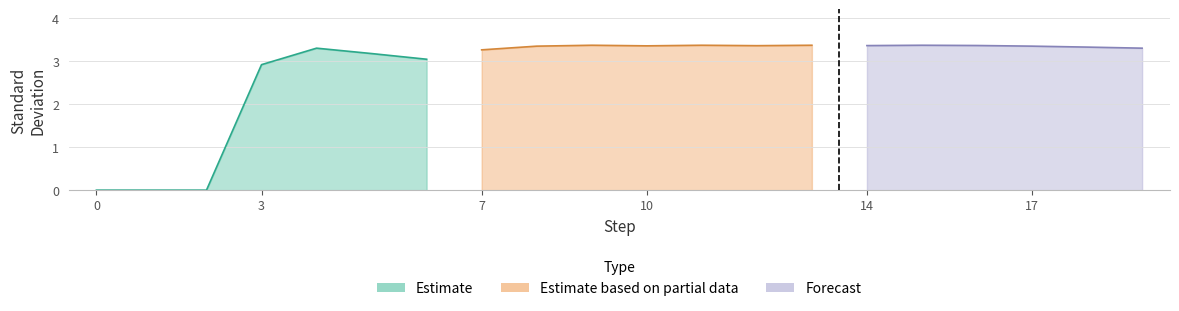

What are all the series names shown in the legend?

Estimate, Estimate based on partial data, Forecast